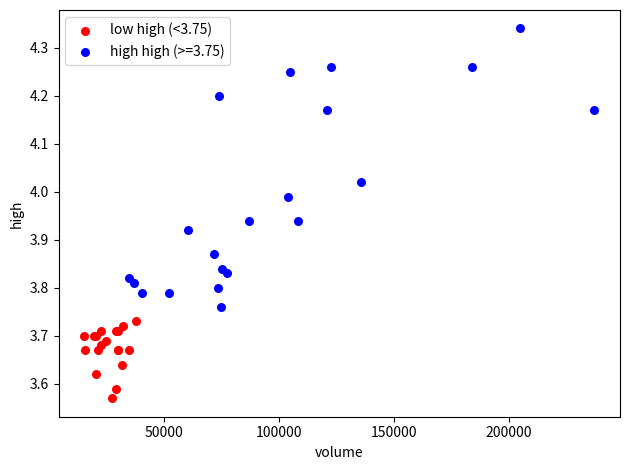

Which series has the largest Y range (max minus min)?

high high (>=3.75)